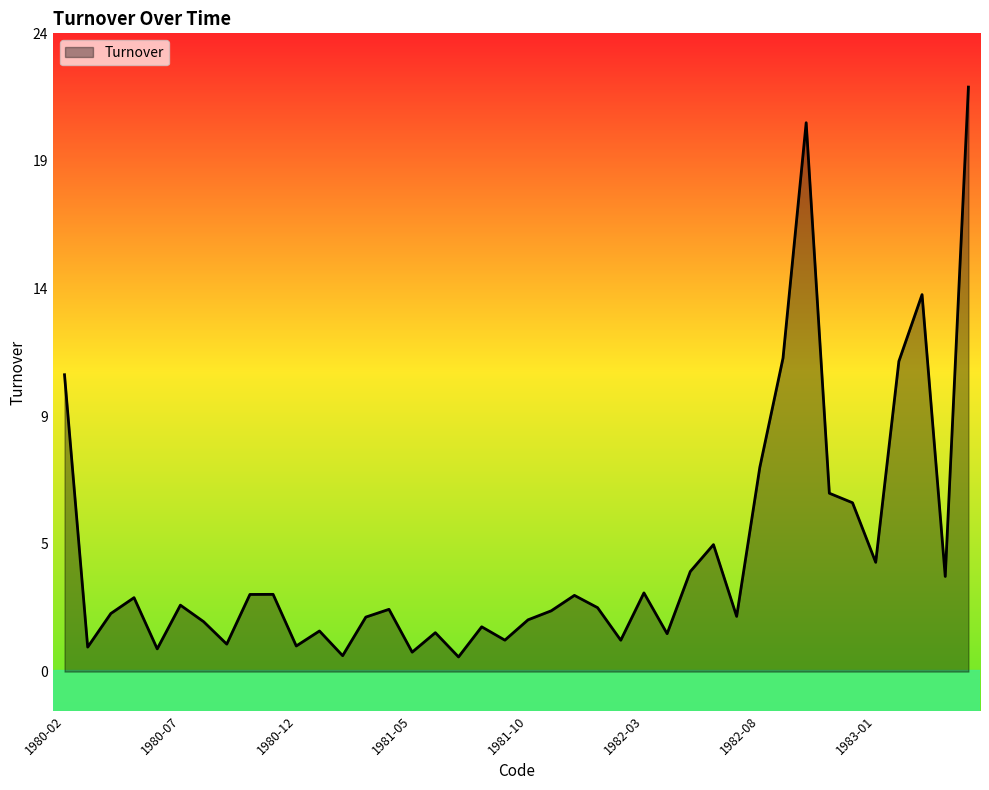

Where is the first local maximum?

1980-05